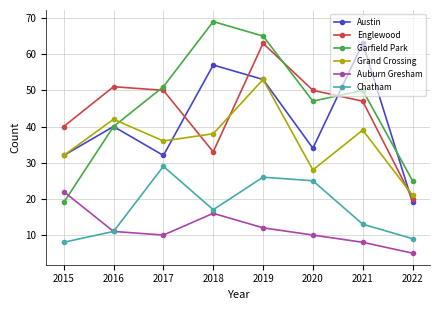

What is the minimum value shown in the chart?

5